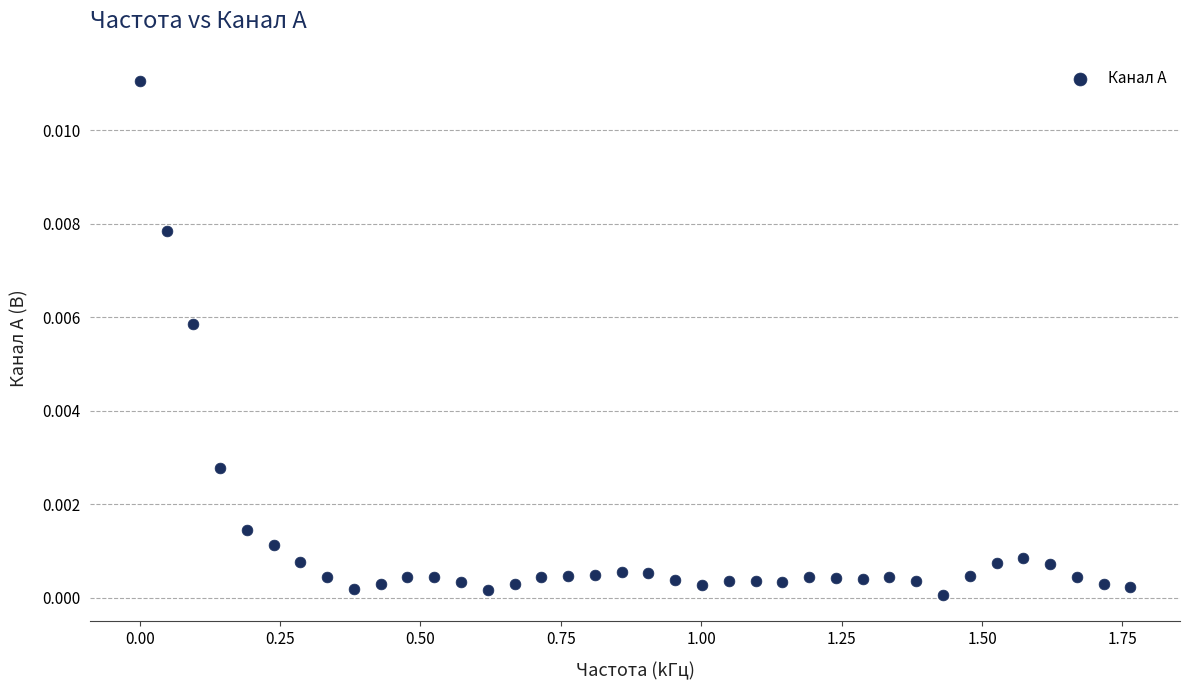

What is the range of X values (max minus min)?

1.8